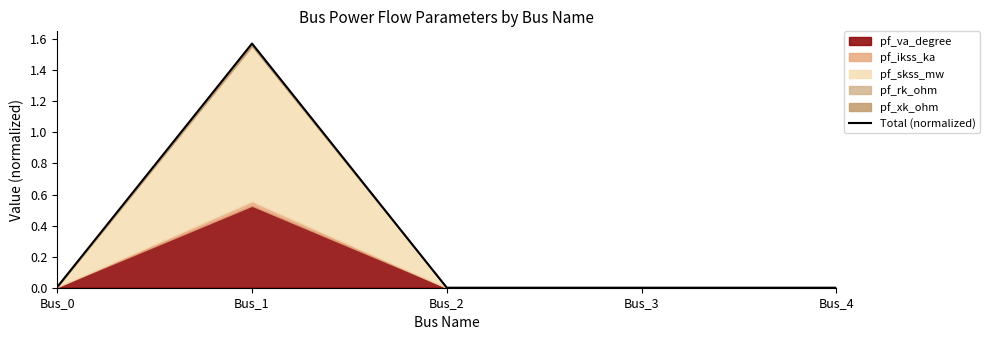

Where is the data nearest to the value 0?

Bus_2